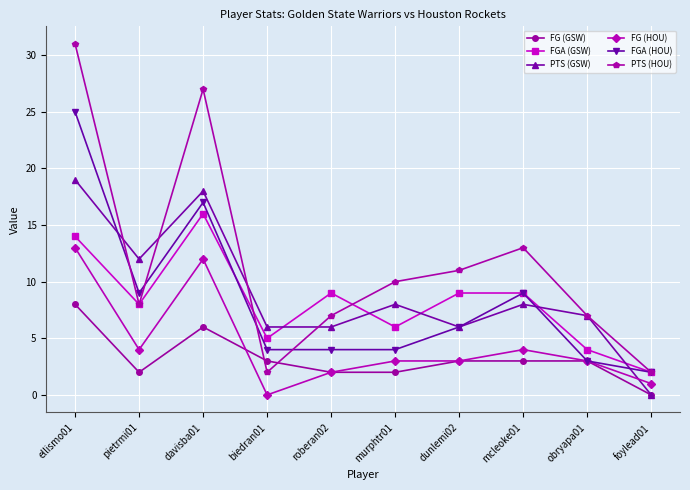

How many interior local peaks does the PTS (HOU) series have?

2